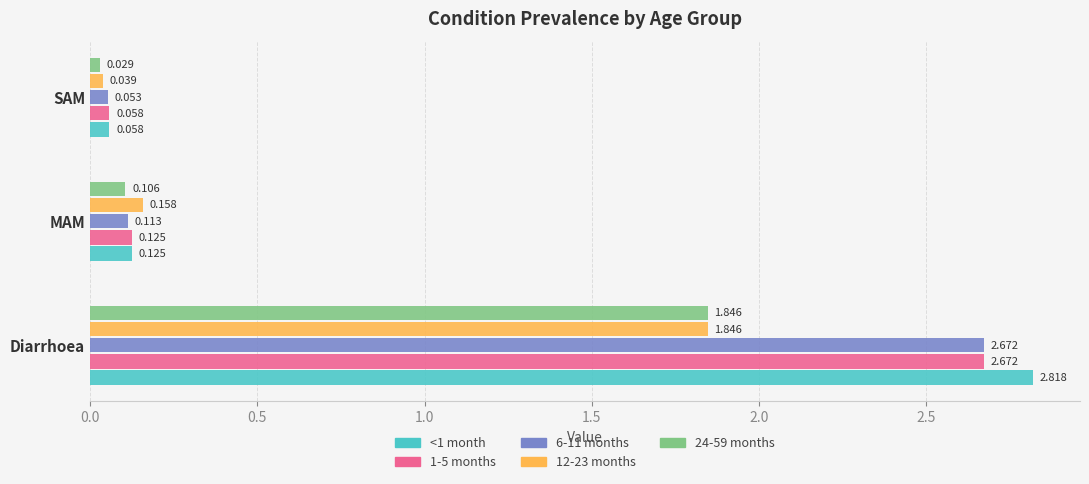

At which category is the sum across all series the highest?

Diarrhoea